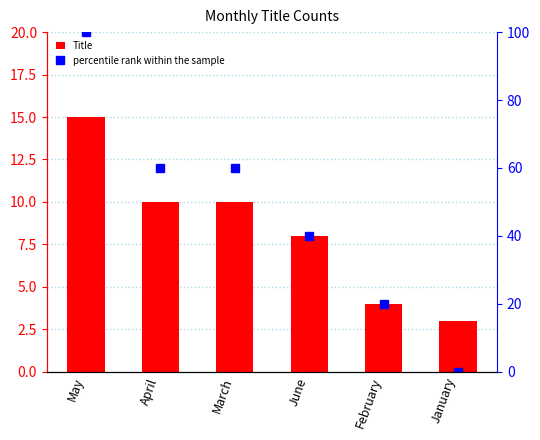

What position from the right is March?

4